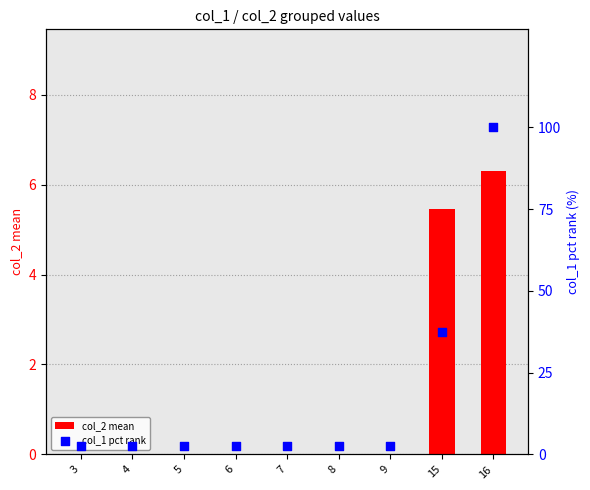

What is the total value across all series at 15?

43.0